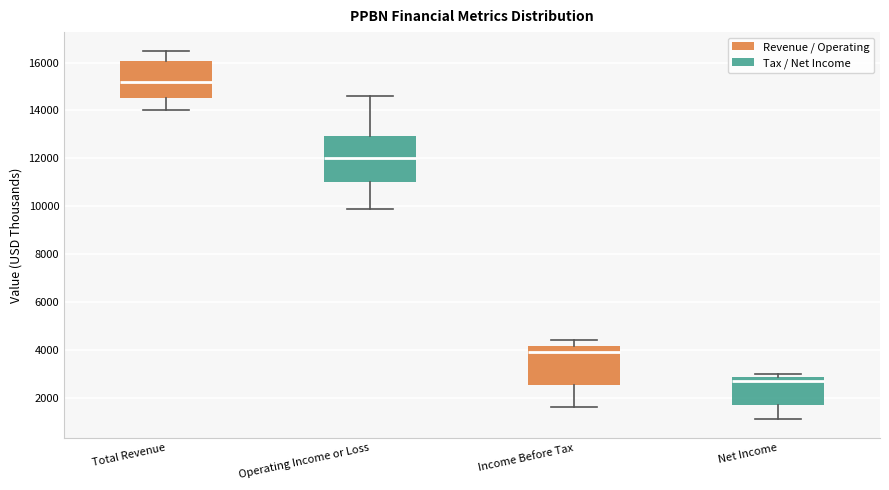

Which box is the tallest, from its lower edge to its upper edge?

Operating Income or Loss